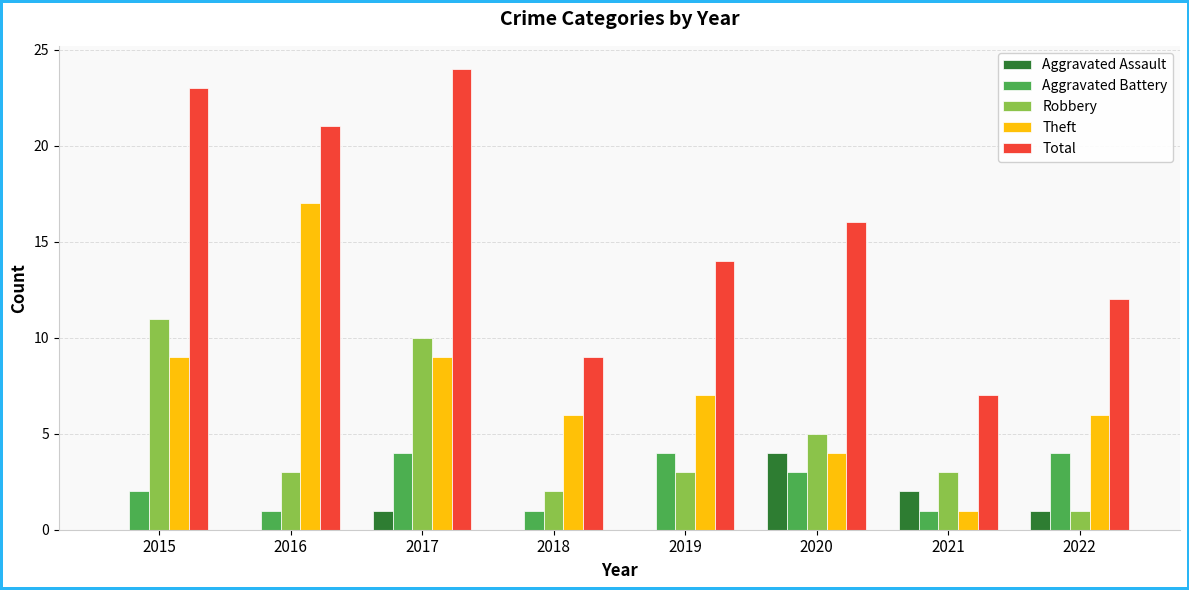

What is the total value across all series at 2022?

24